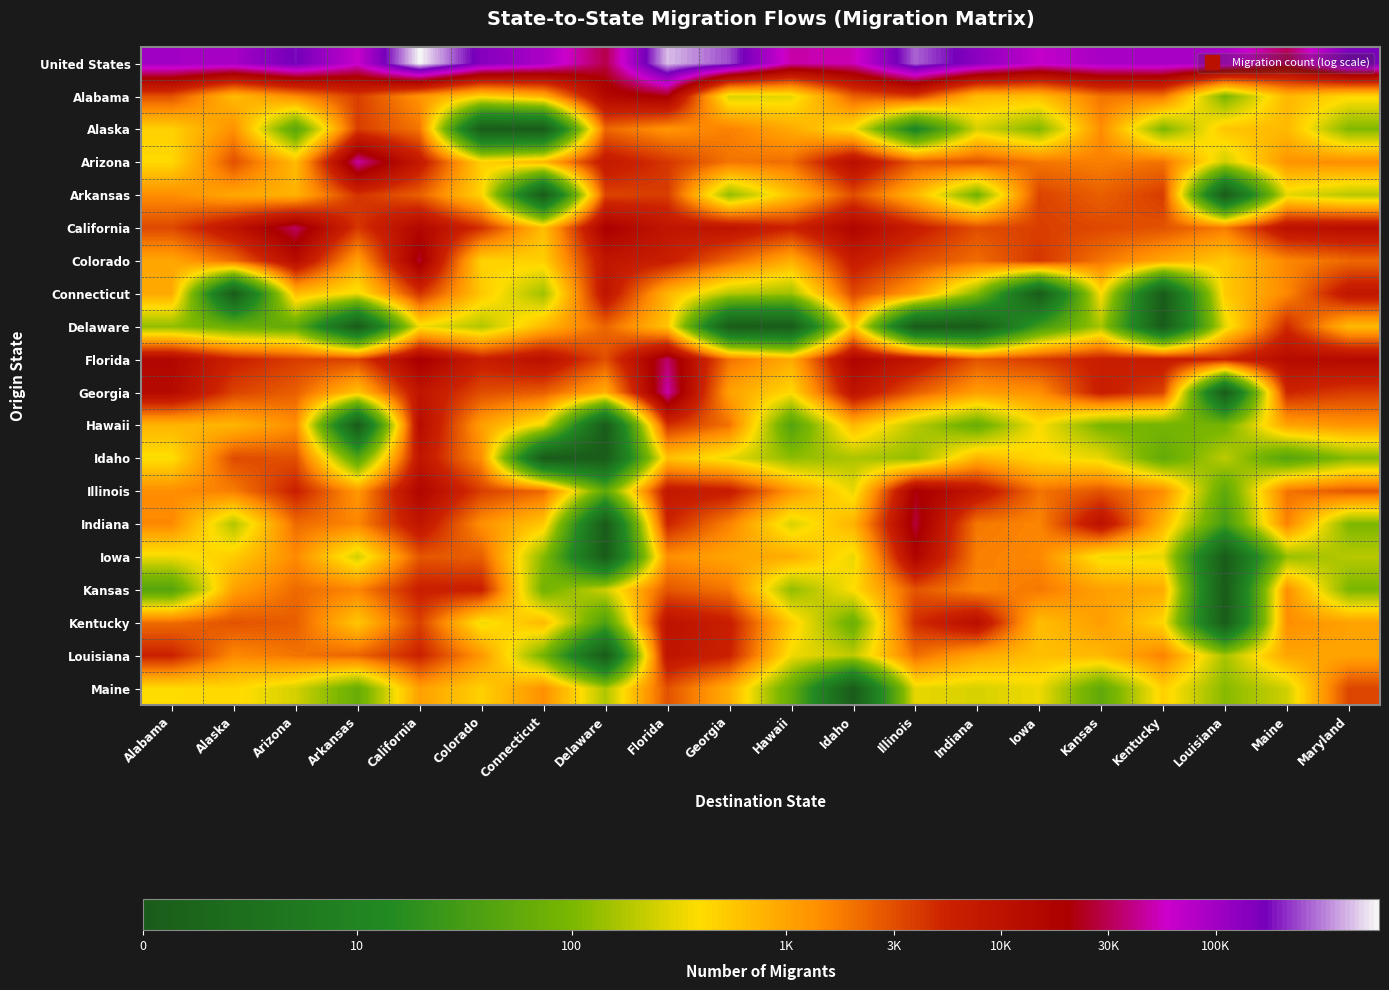

Count the number of categories in the chart.

20